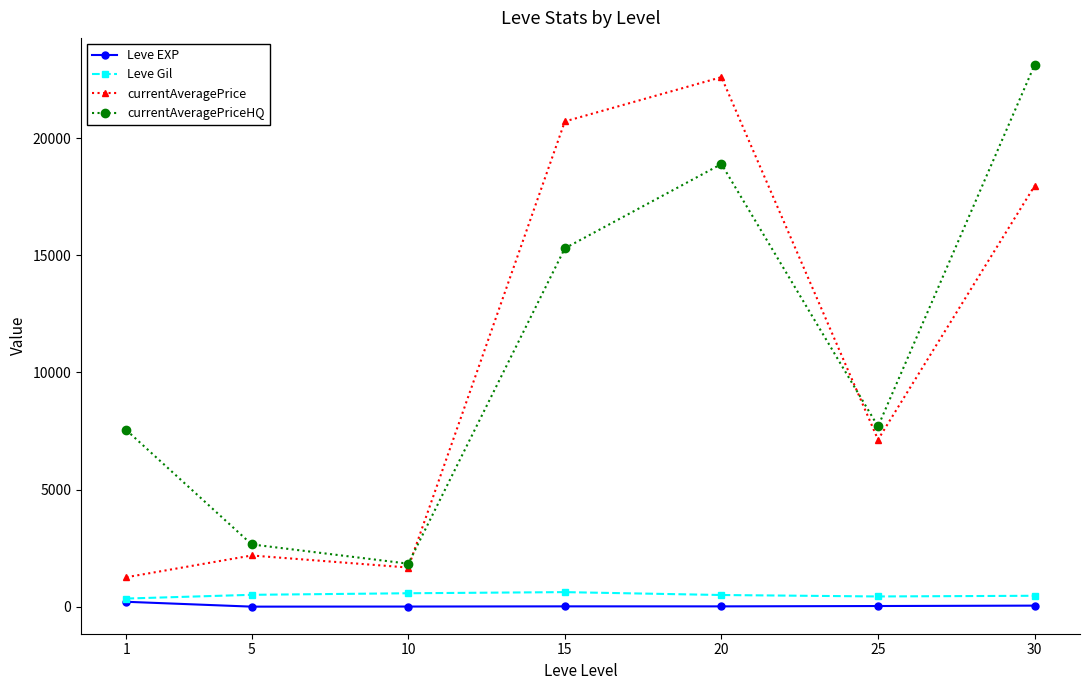

Which series has the largest total across all categories?

currentAveragePriceHQ